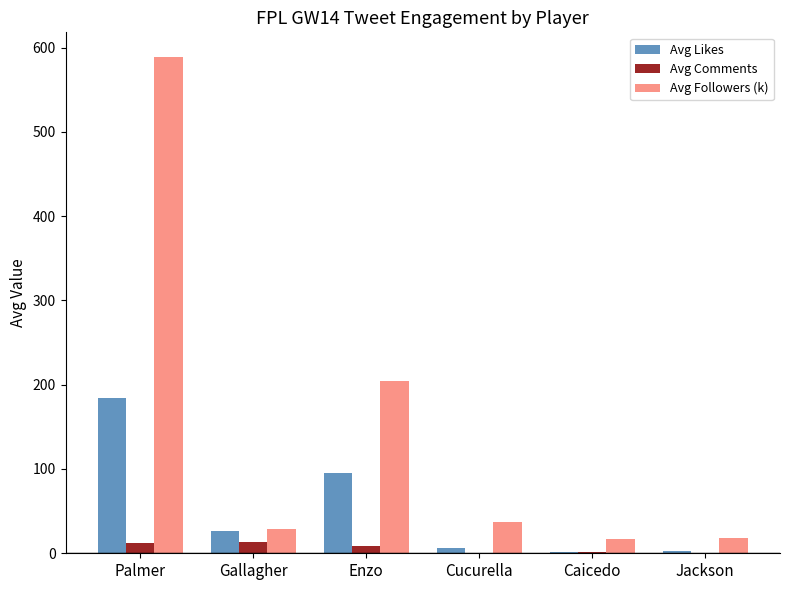

What is the greatest value displayed?

588.6